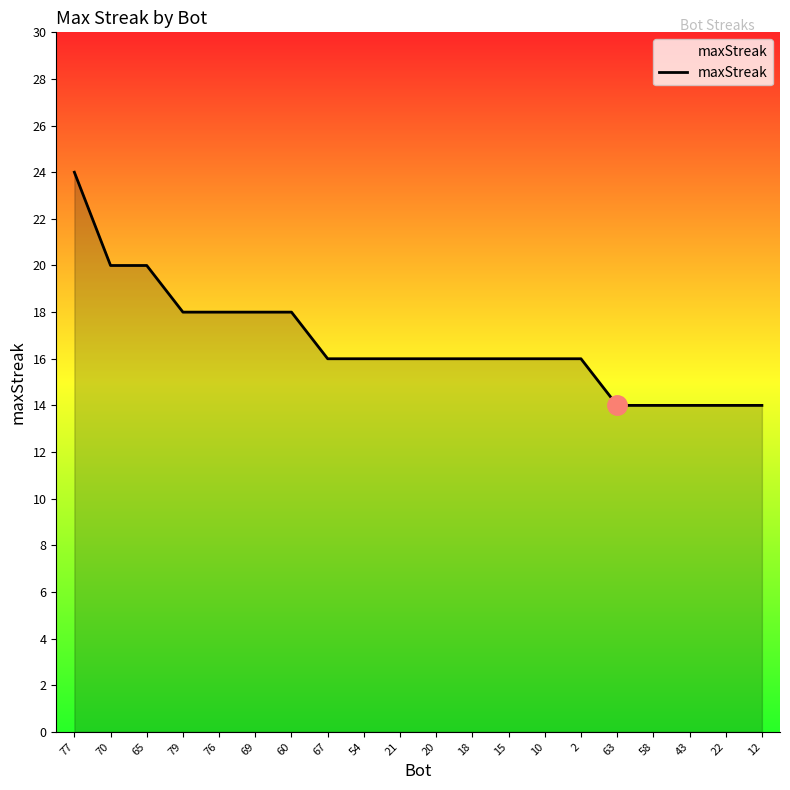

The chart shows a value of 7 at 18. True or false?

False